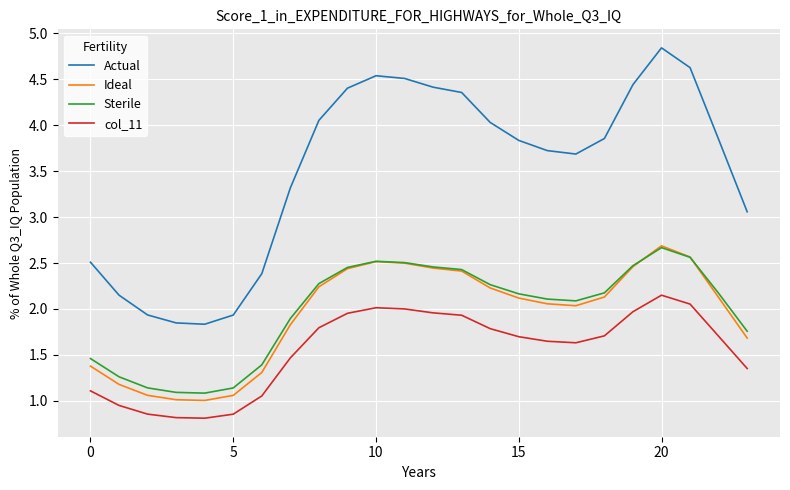

Which series has the widest spread of values?

Actual